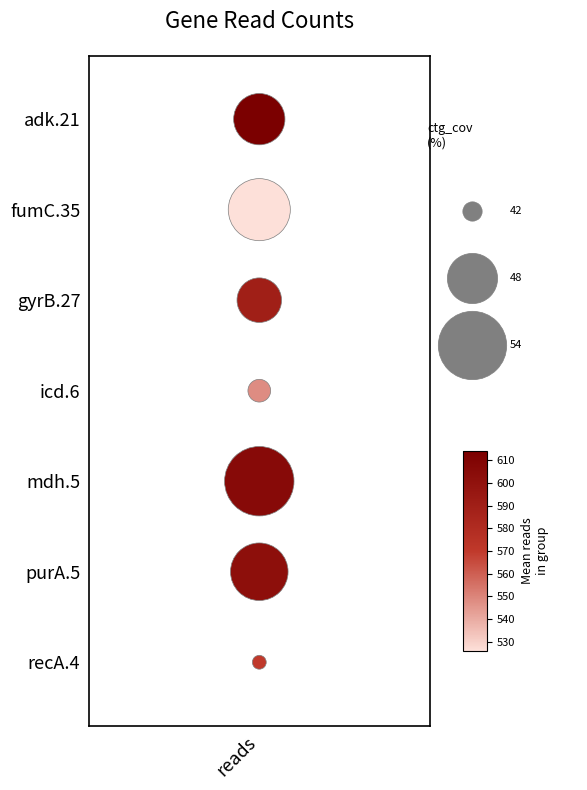

How many series are shown in this chart?

1